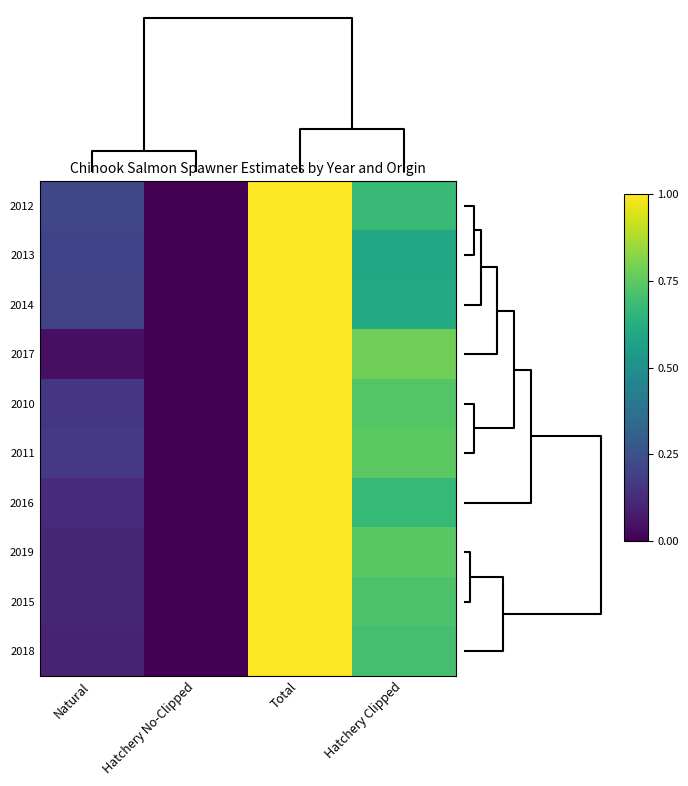

At how many categories does at least one series exceed 0?

3